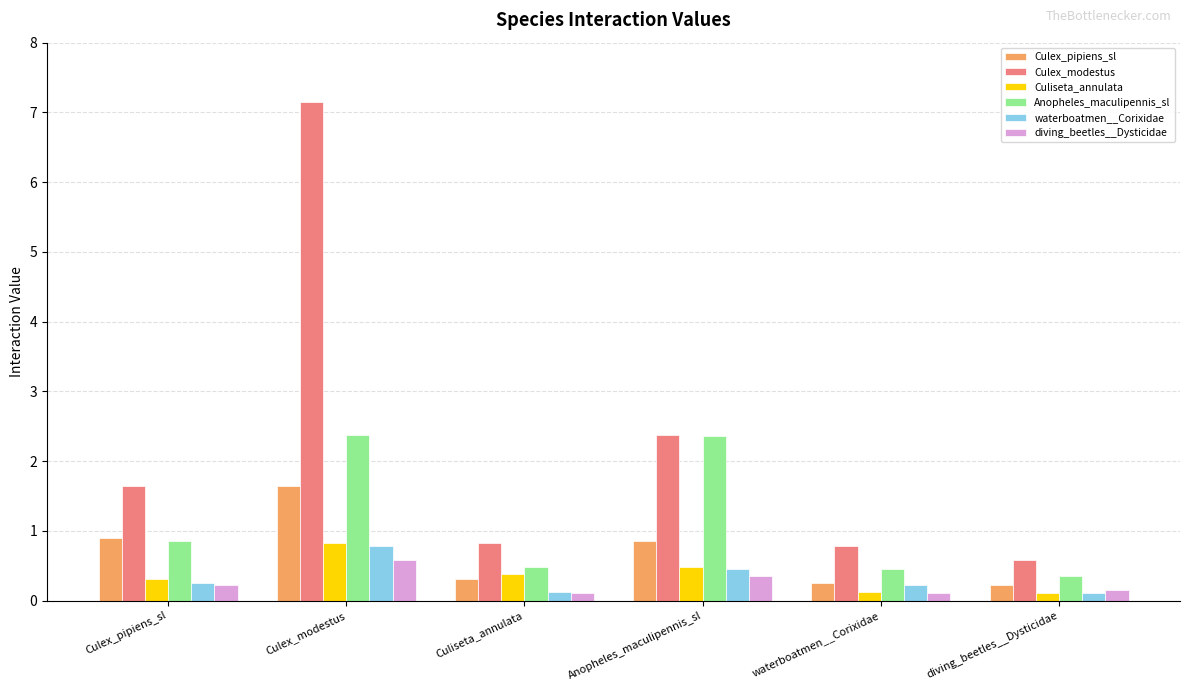

How many categories are shown in the chart?

6